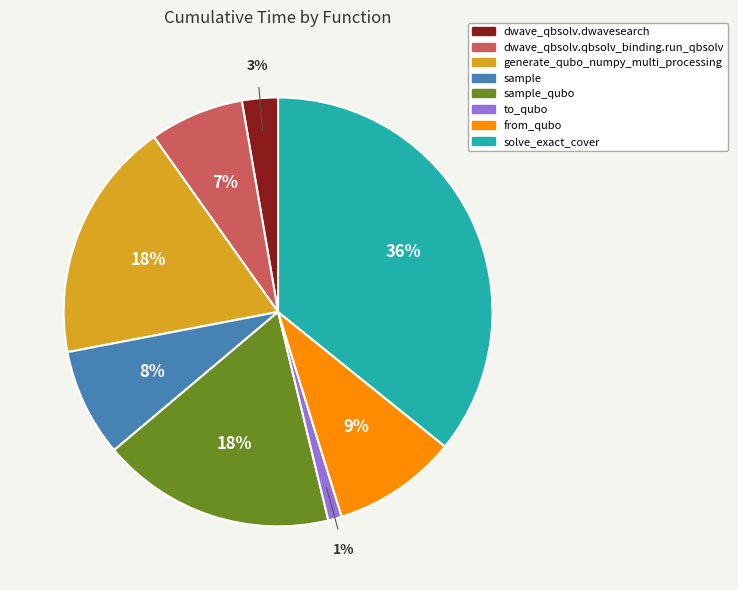

Between dwave_qbsolv.qbsolv_binding.run_qbsolv and solve_exact_cover, which is larger?

solve_exact_cover